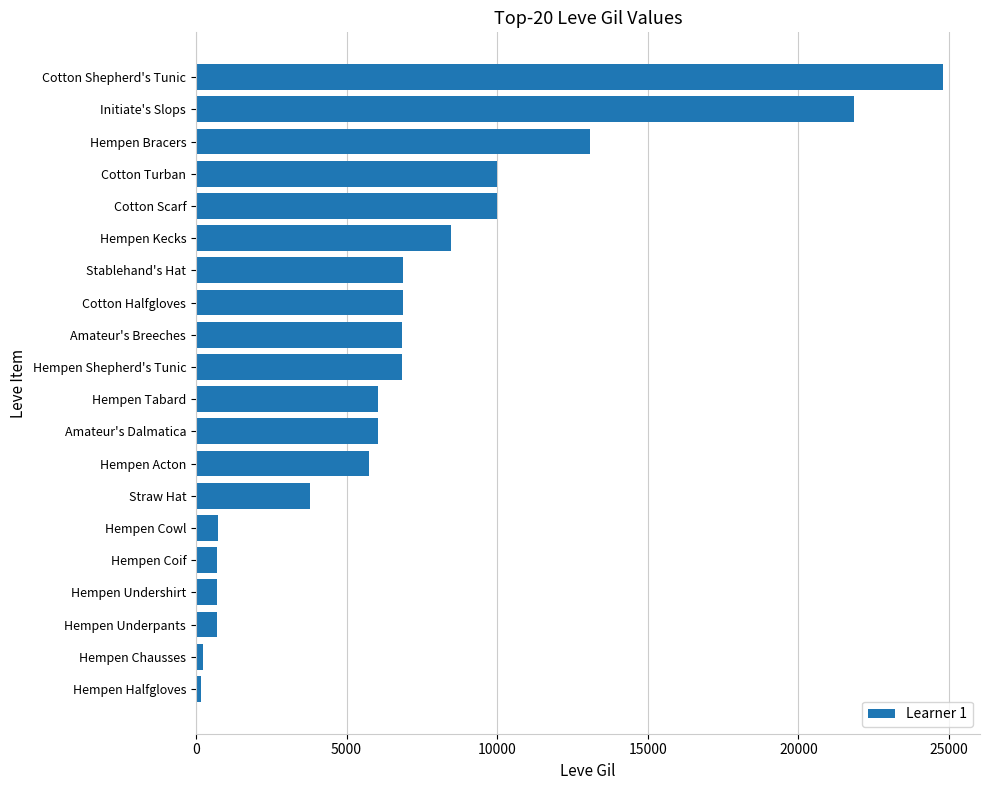

What is the sum of all values?

140370